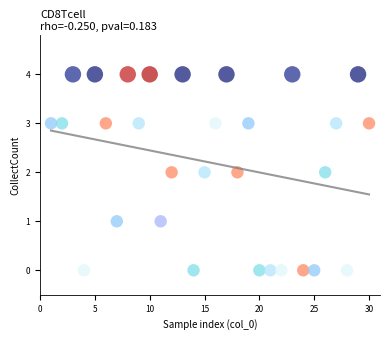

What is the range of X values (max minus min)?

29